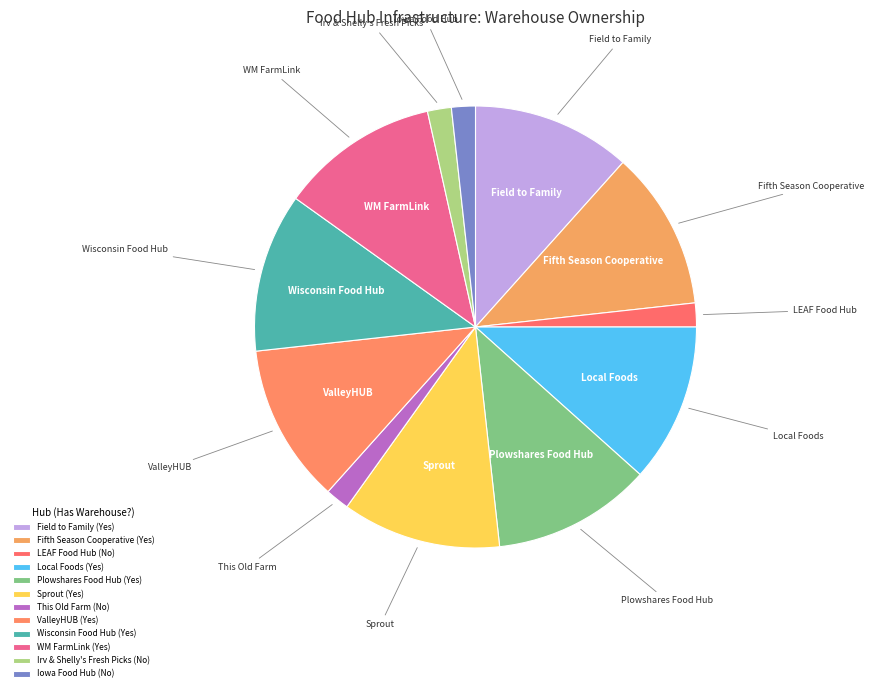

How many segments does this pie chart have?

12